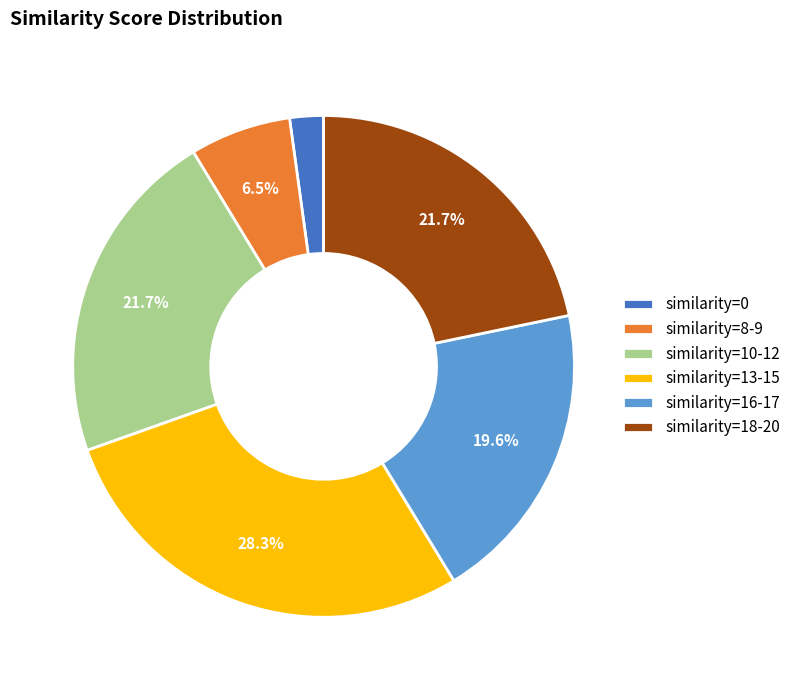

Does any single category account for the majority?

No